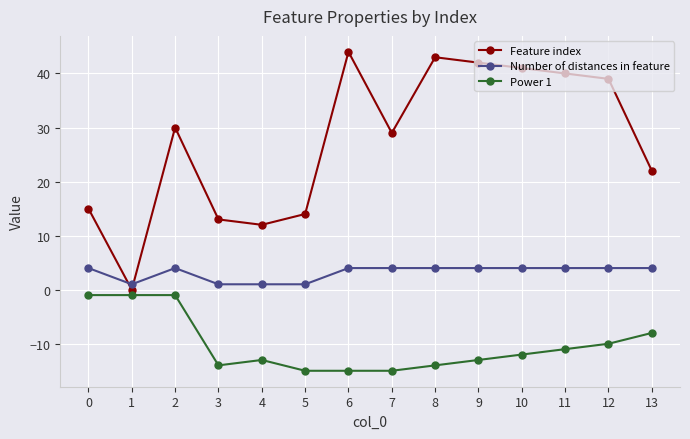

Which series changed the most between 6 and 7?

Feature index